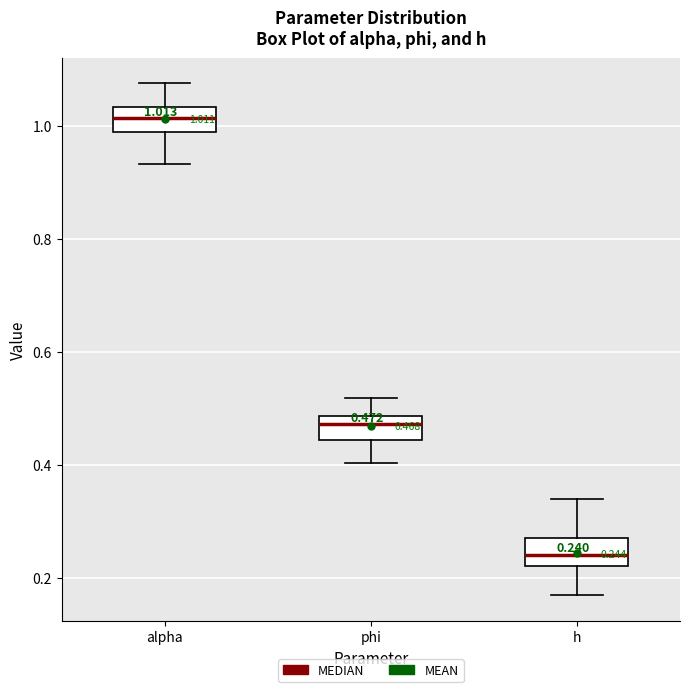

Which box has the highest median line?

alpha